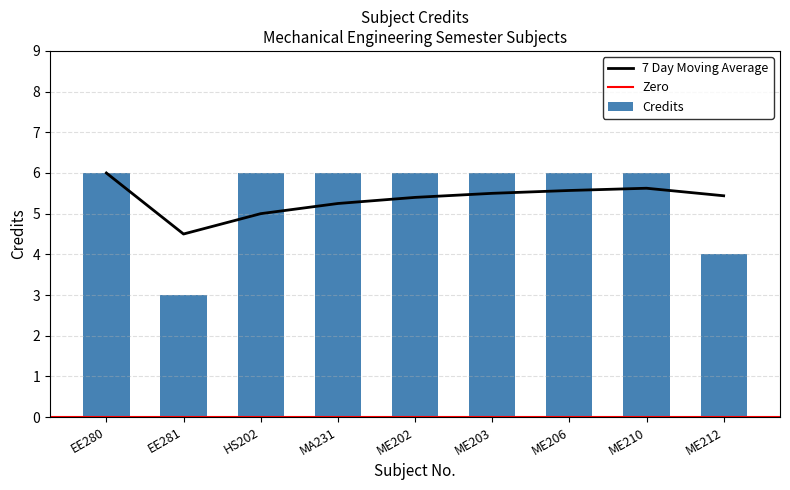

Which label corresponds to the largest value in the chart?

EE280